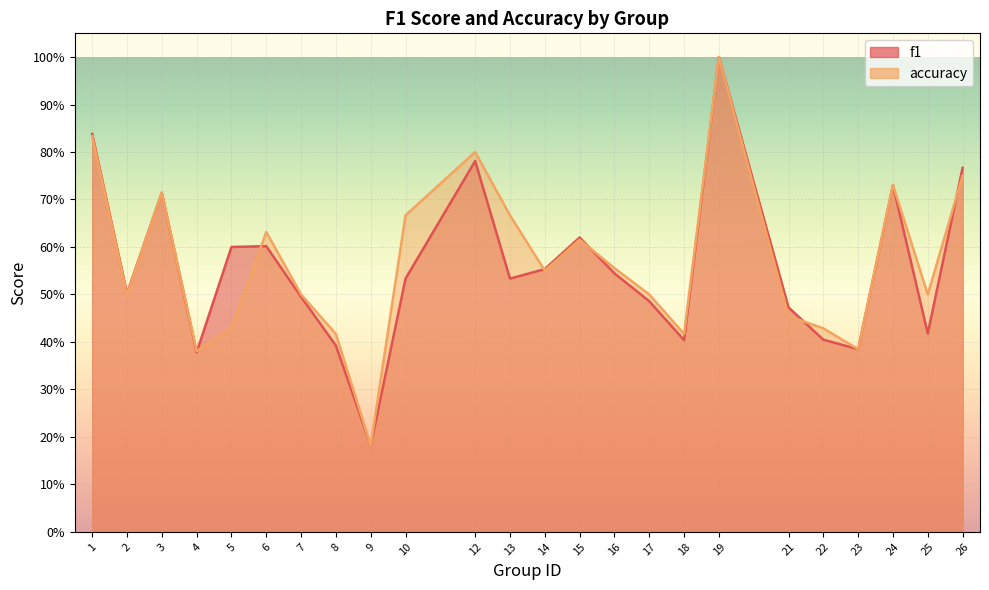

Which category has the highest value across all series?

19